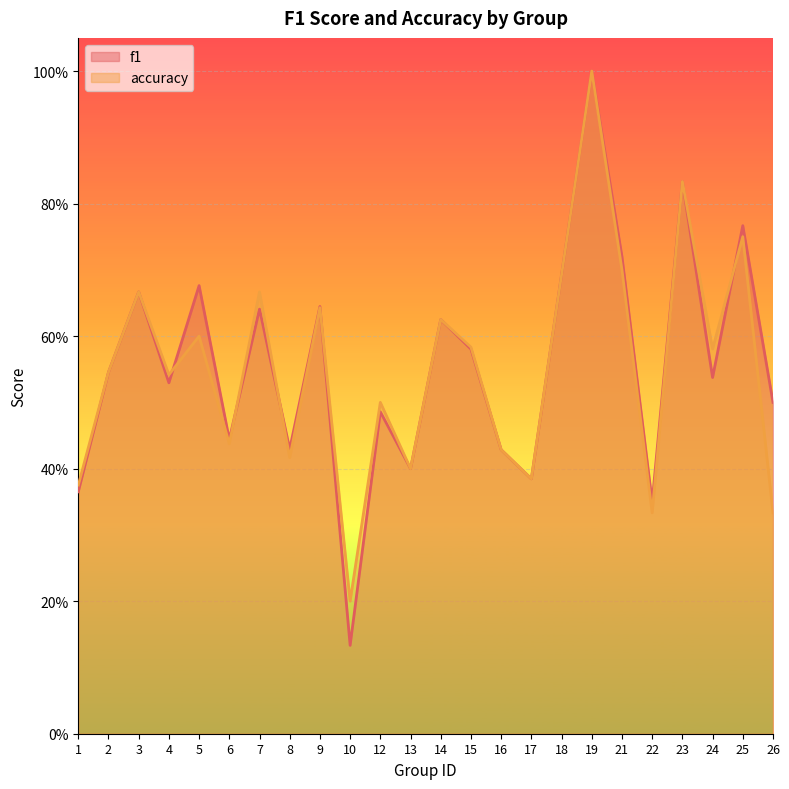

What is the difference between the maximum and second lowest values in the accuracy series?

0.7